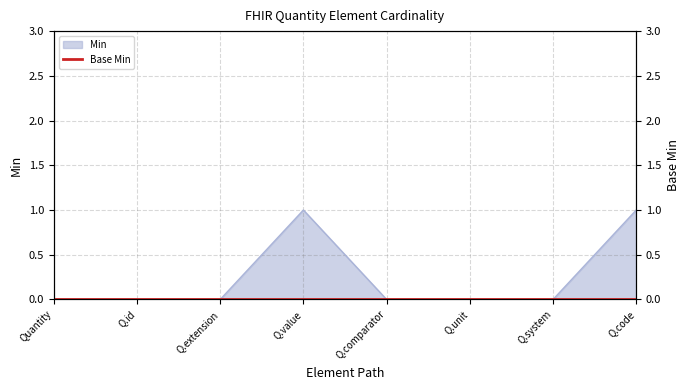

The Min series shows 0 at Q.extension. True or false?

True